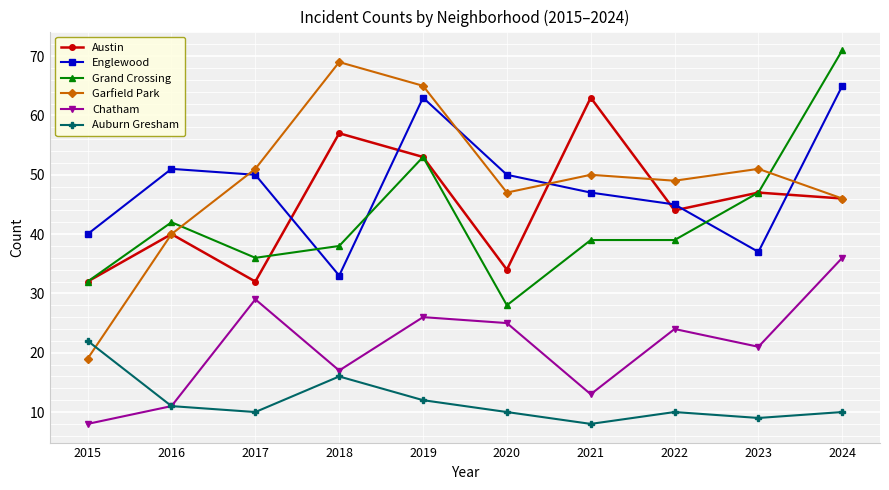

What is the total value across all series at 2015?

153